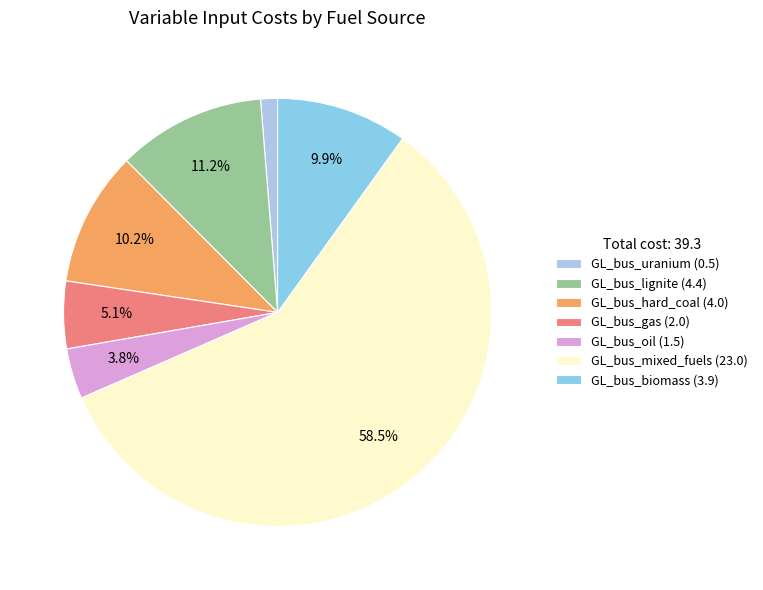

To the nearest percent, what portion does GL_bus_lignite represent?

11%